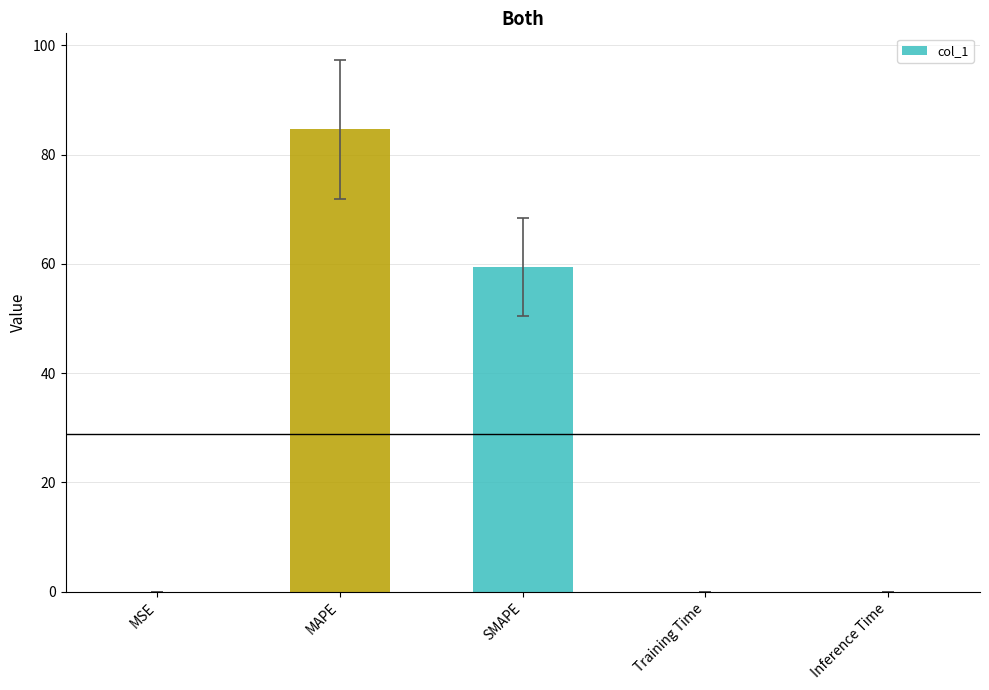

What is the sum of all values?

144.1